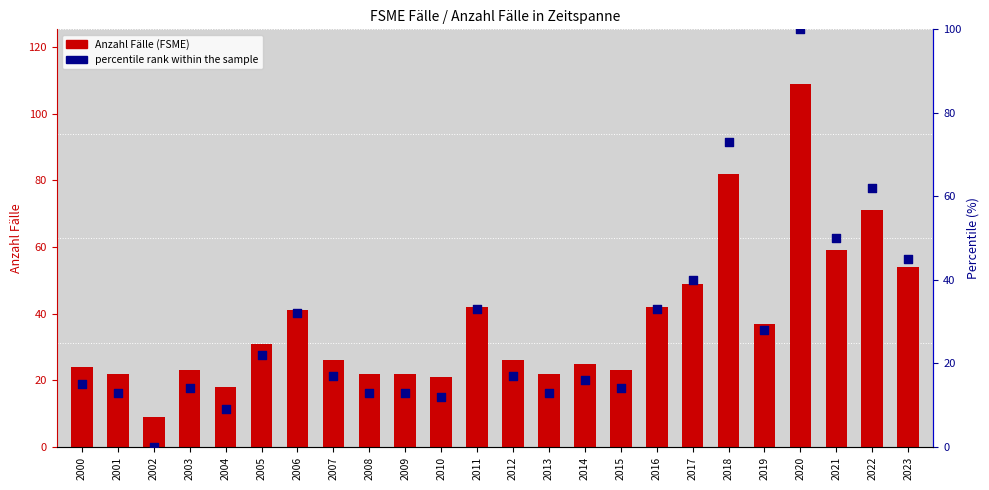

Which series has the widest spread of Y values?

Anzahl Fälle (FSME)